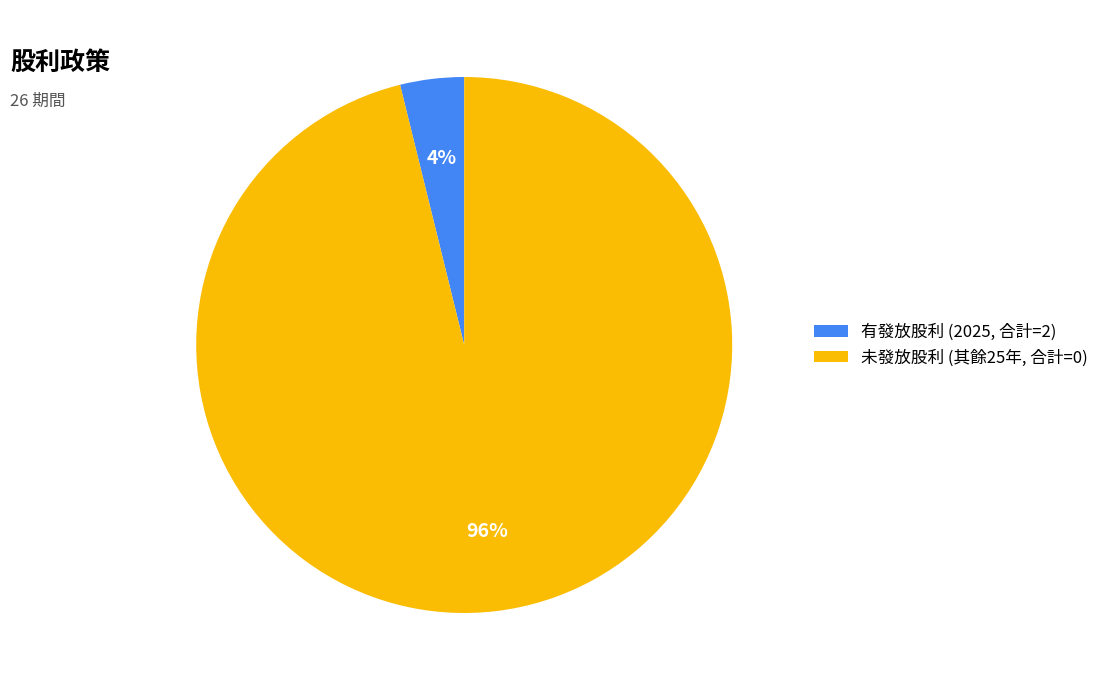

True or false: 有發放股利 (2025, 合計=2) accounts for 13% of the total.

False